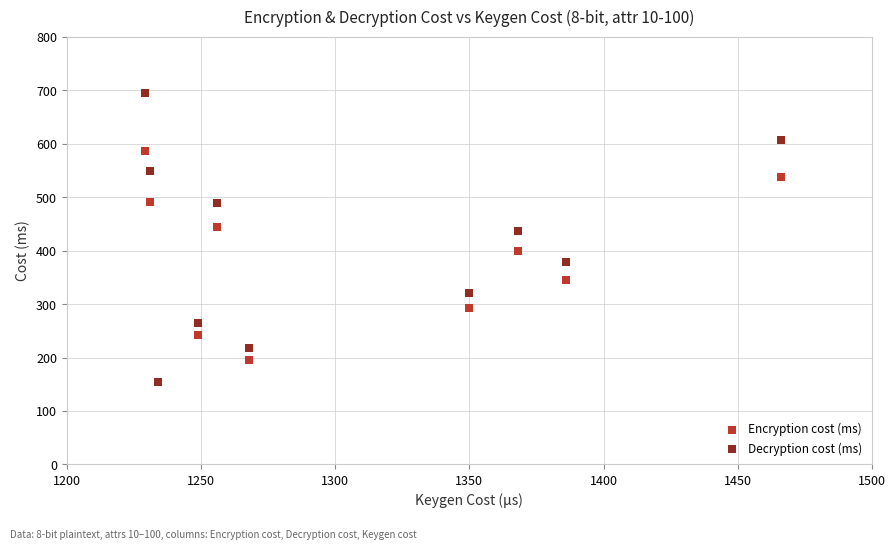

What are all the series names shown in the legend?

Encryption cost (ms), Decryption cost (ms)